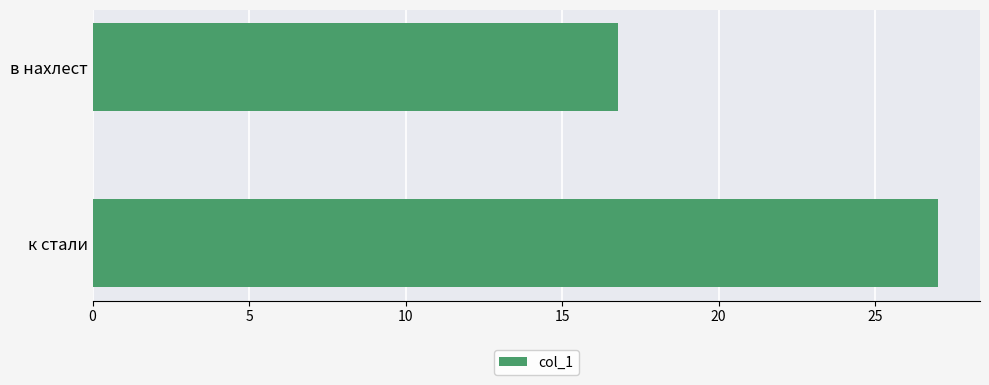

What is the ratio of the value at к стали to the value at в нахлест?

1.6